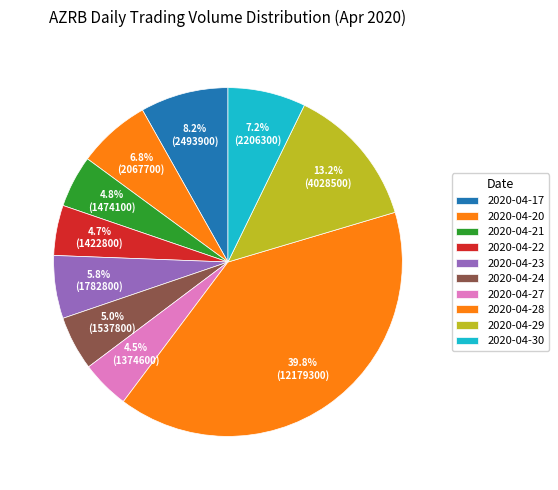

Do 2020-04-30 and 2020-04-23 together represent more than half of the pie?

No